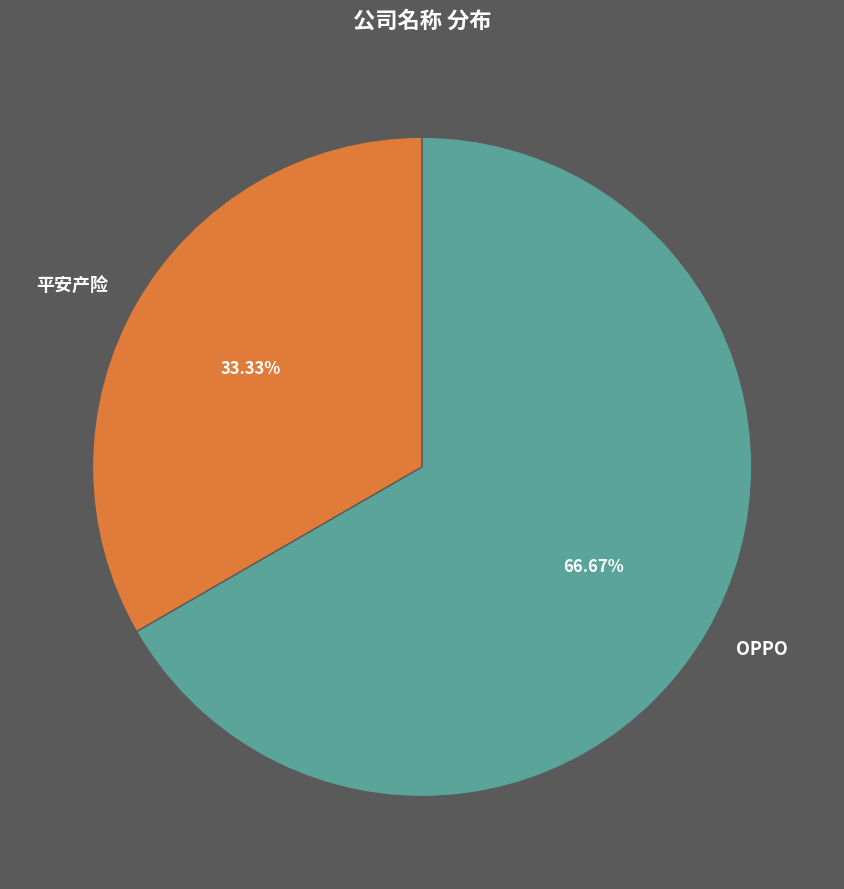

To the nearest percent, what is the combined percentage of OPPO and 平安产险?

100%